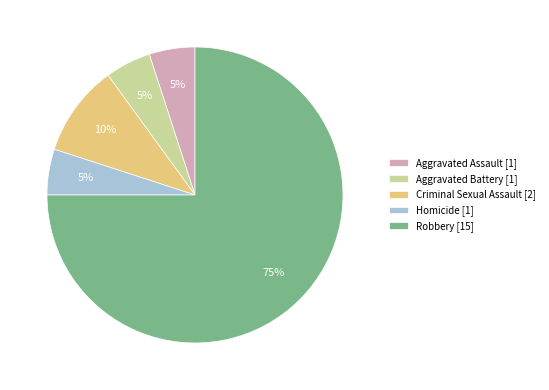

To the nearest percent, what portion does Criminal Sexual Assault represent?

10%